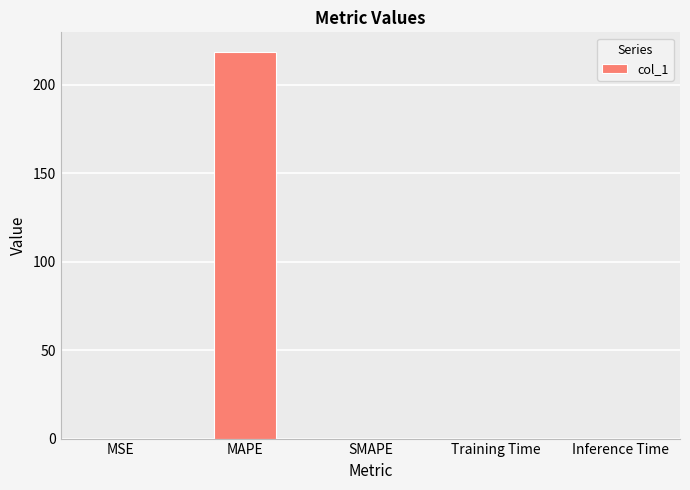

What is the sum of all values?

218.8